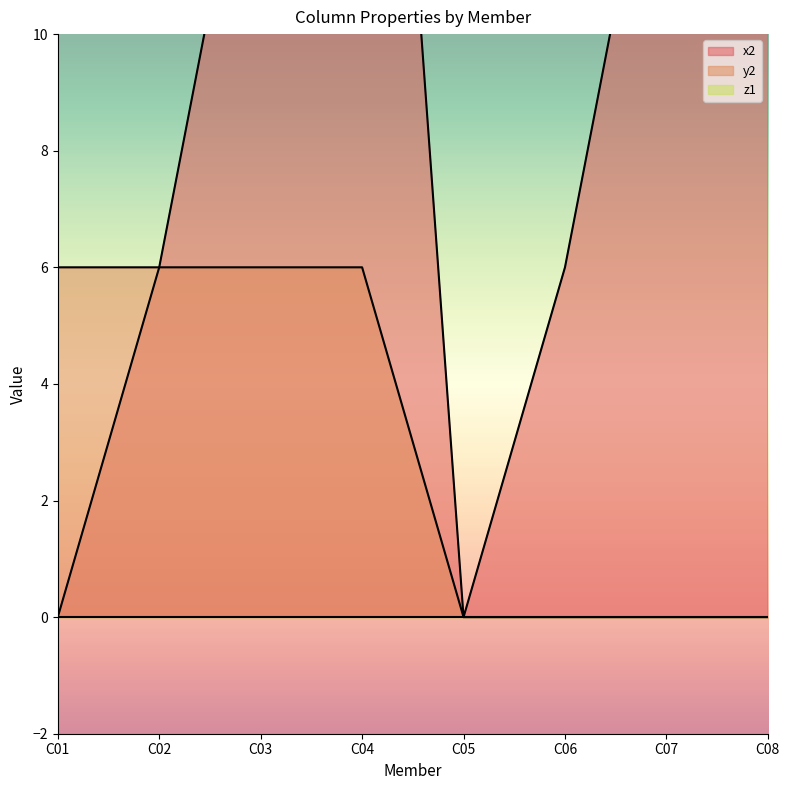

True or false: x2 and y2 intersect in this chart.

False